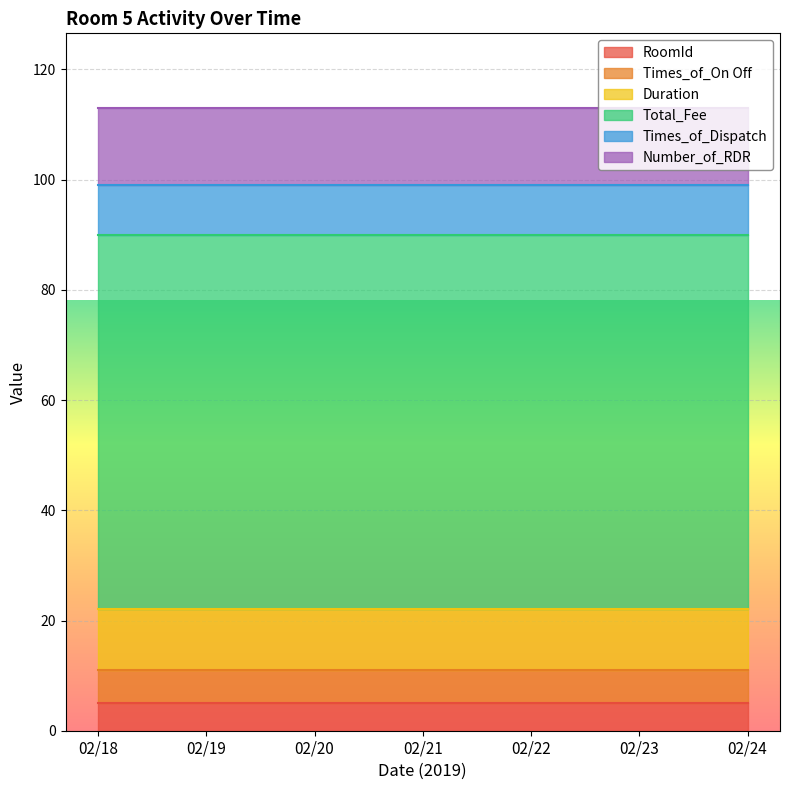

Is it true that Duration equals 5 at 02/22?

False